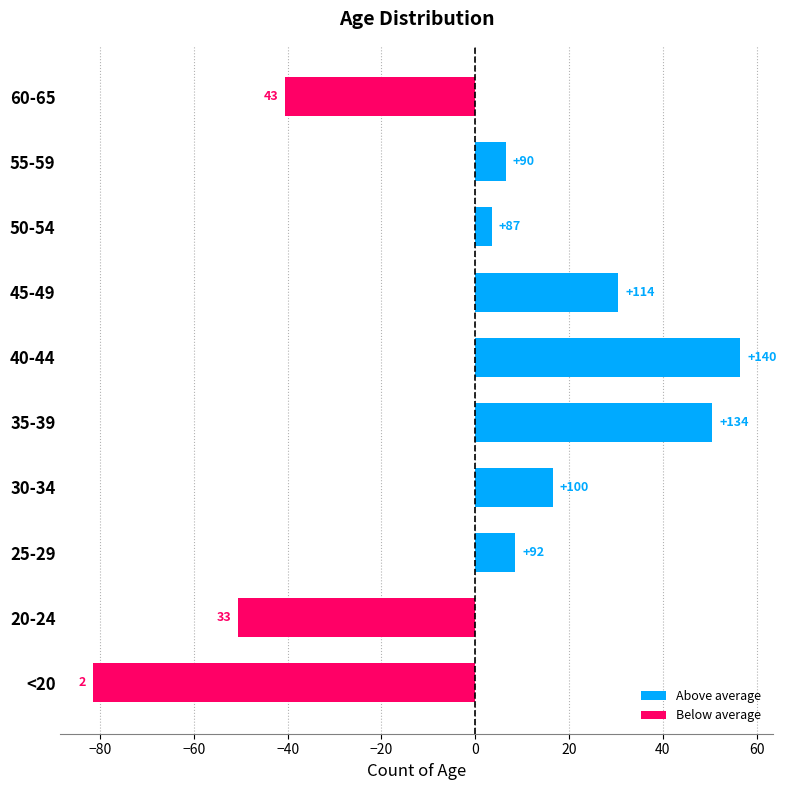

Reading right to left, what are all the values shown in this chart?

43	90	87	114	140	134	100	92	33	2